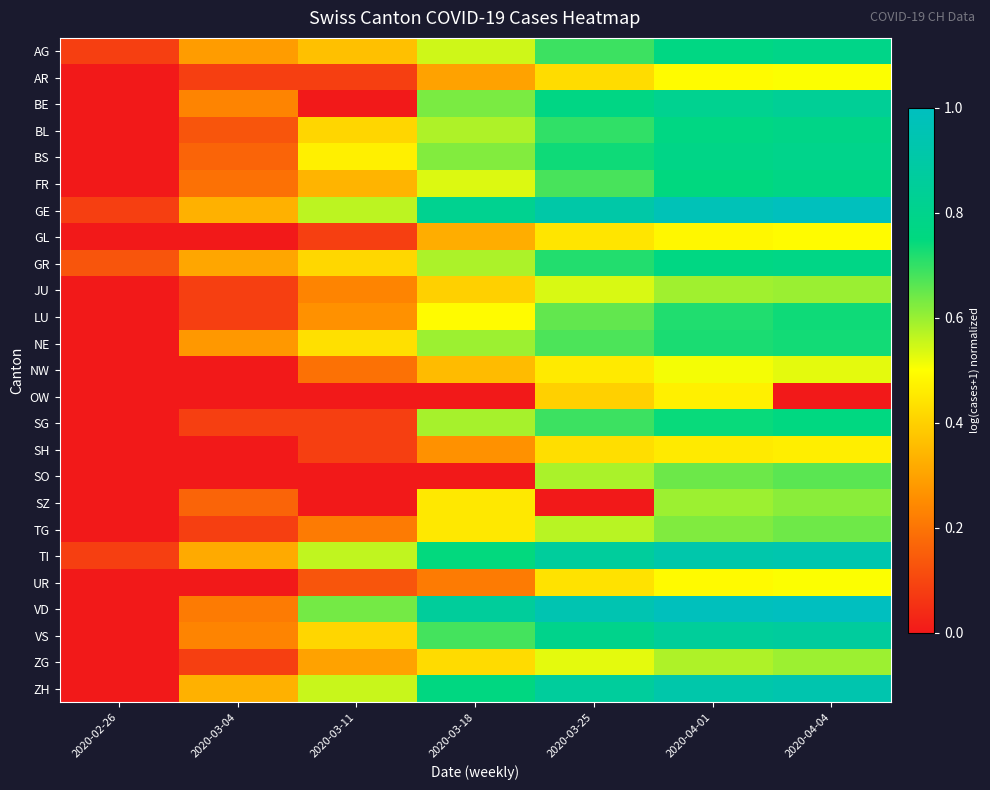

What is the spread (max minus min) of values at 2020-03-25?

0.9